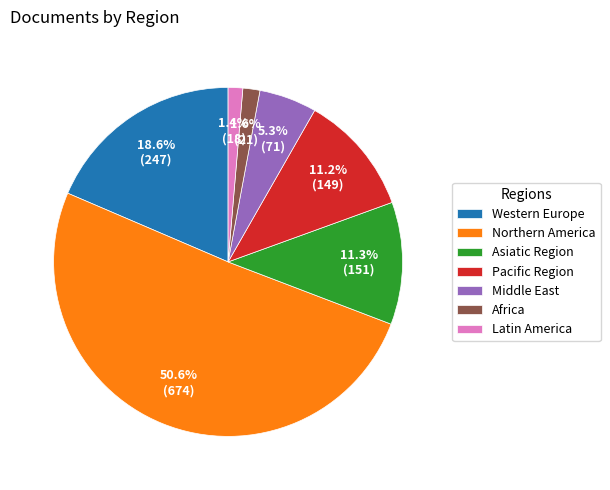

Is it true that Latin America is 1% of the pie?

True